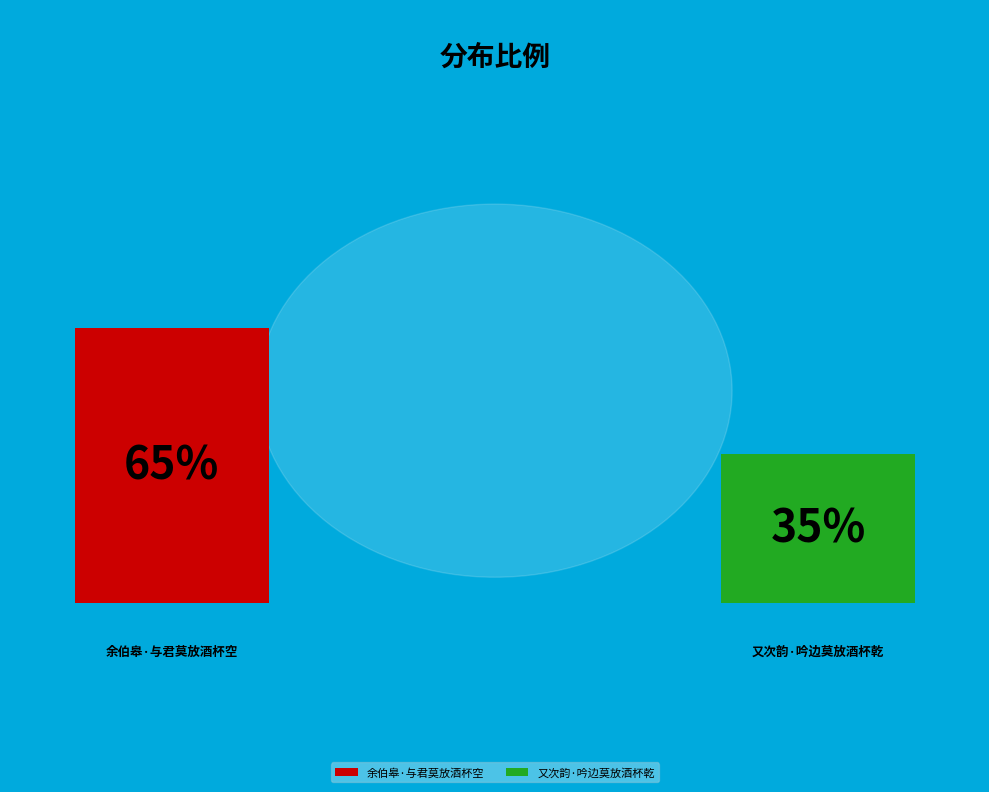

Approximately how many times larger is the value at 又次韵·吟边莫放酒杯乾 compared to 余伯皋·与君莫放酒杯空?

0.5